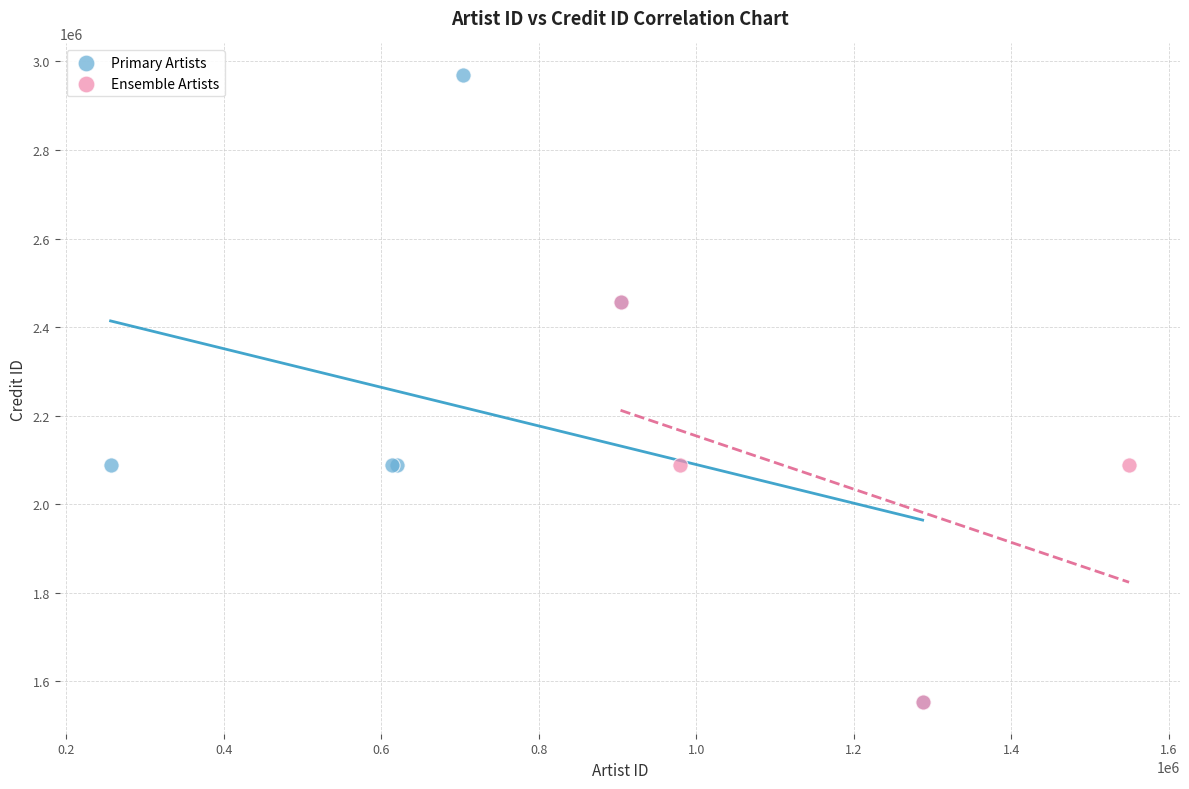

Which series has the widest spread of Y values?

Primary Artists